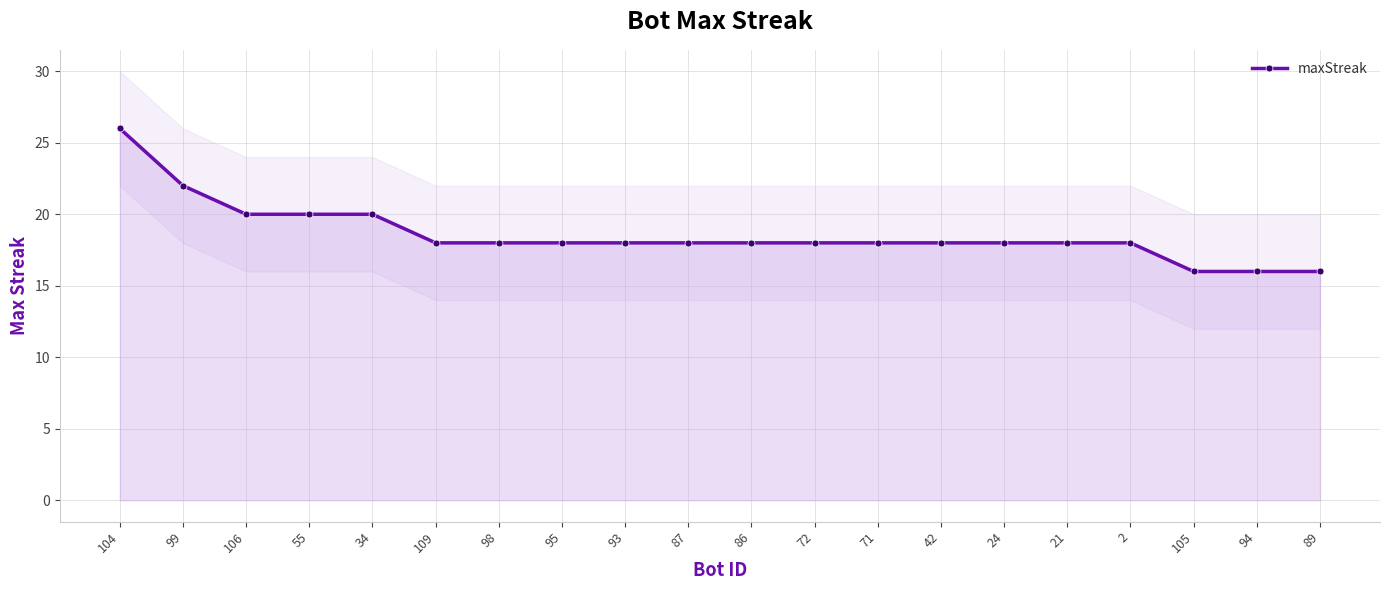

What is the ratio of the value at 94 to the value at 86?

0.9